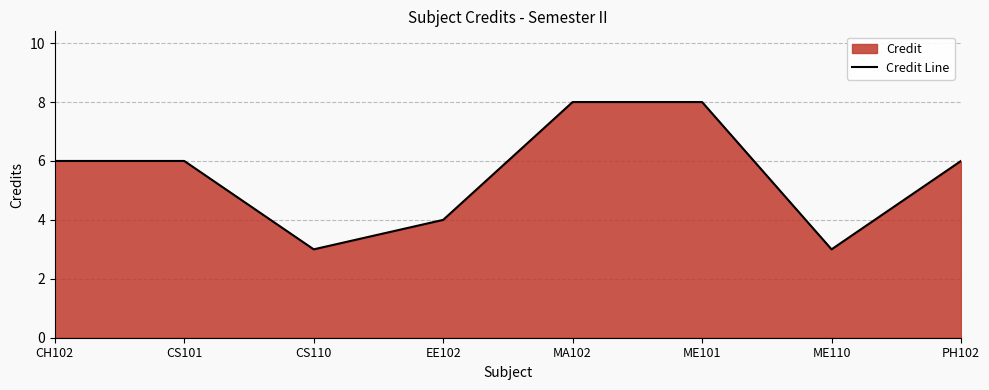

True or false: the data shows 5 at EE102.

False